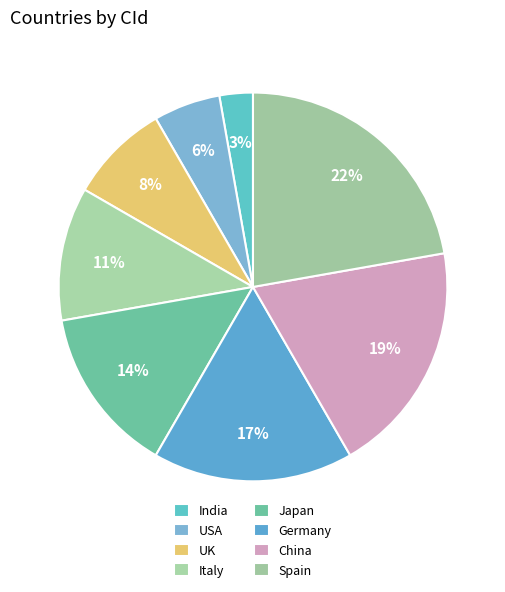

How many slices are in this pie chart?

8